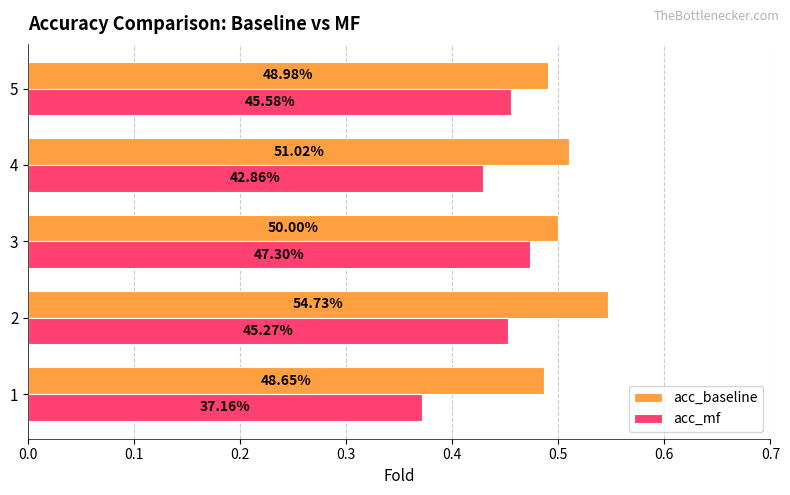

How many bars are there in total?

10